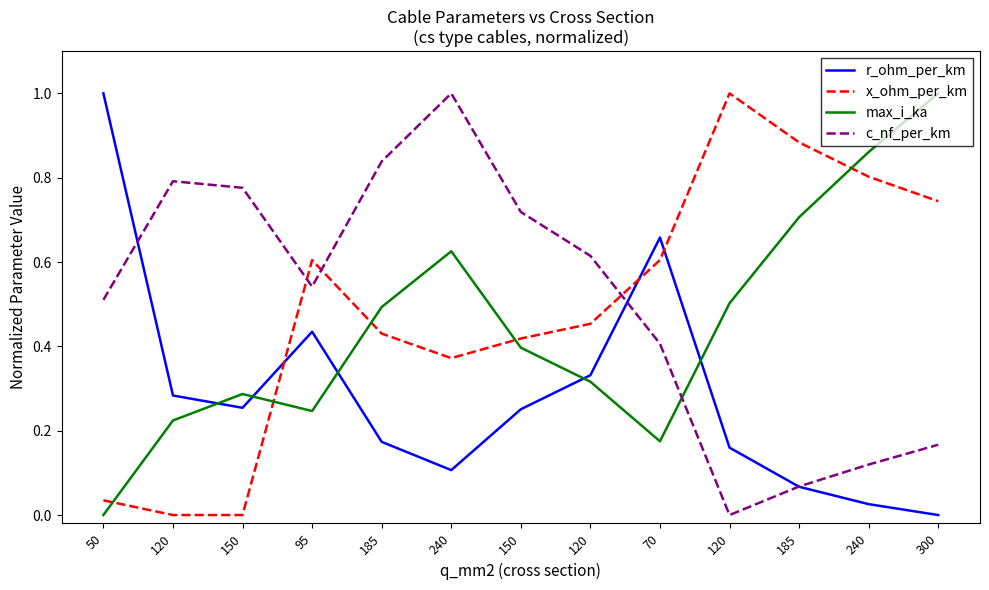

At how many categories does at least one series exceed 0?

13